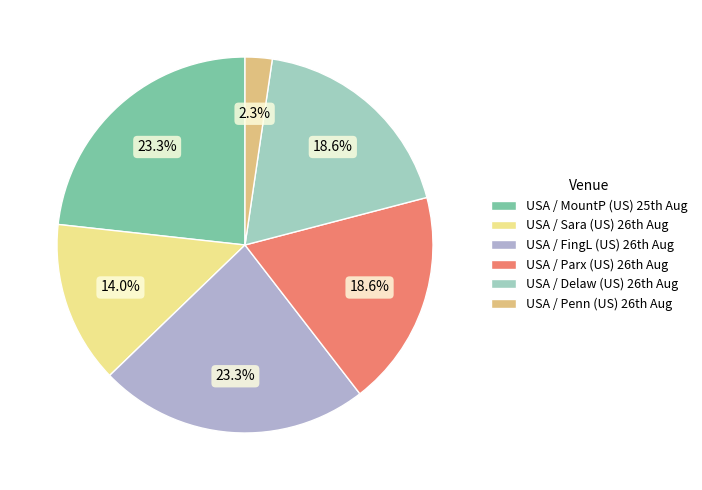

Count the number of slices in the pie.

6